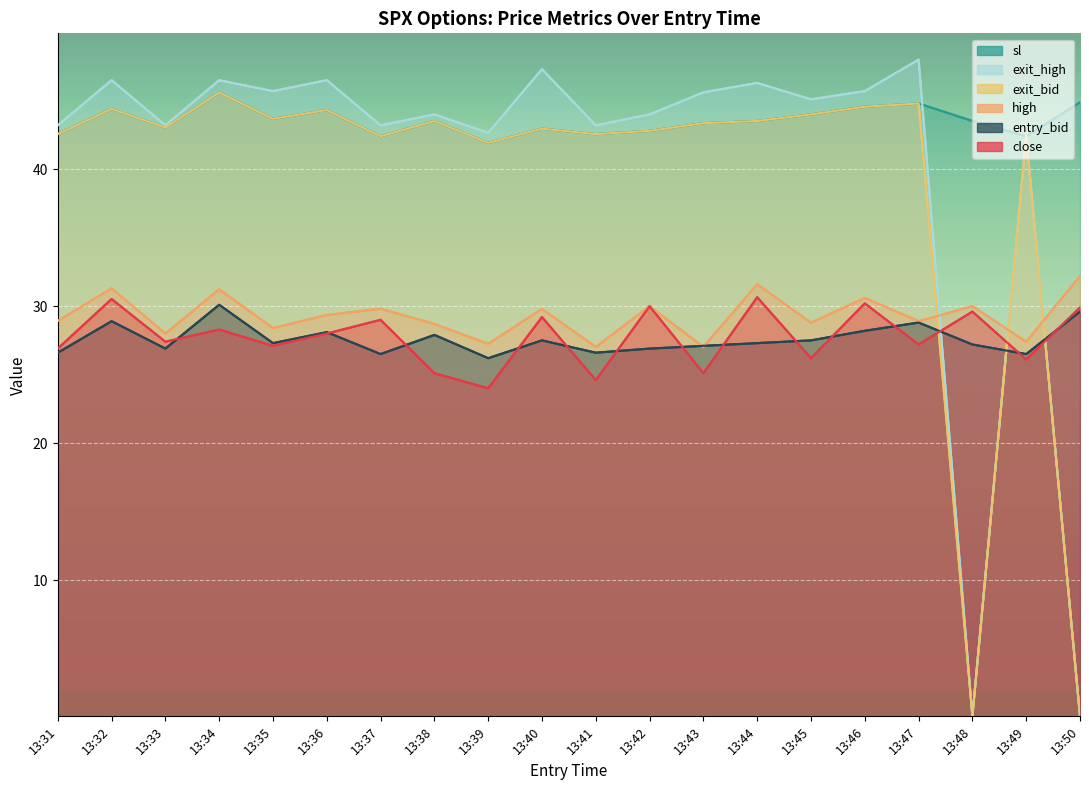

The sl series shows 42.6 at 13:41. True or false?

True